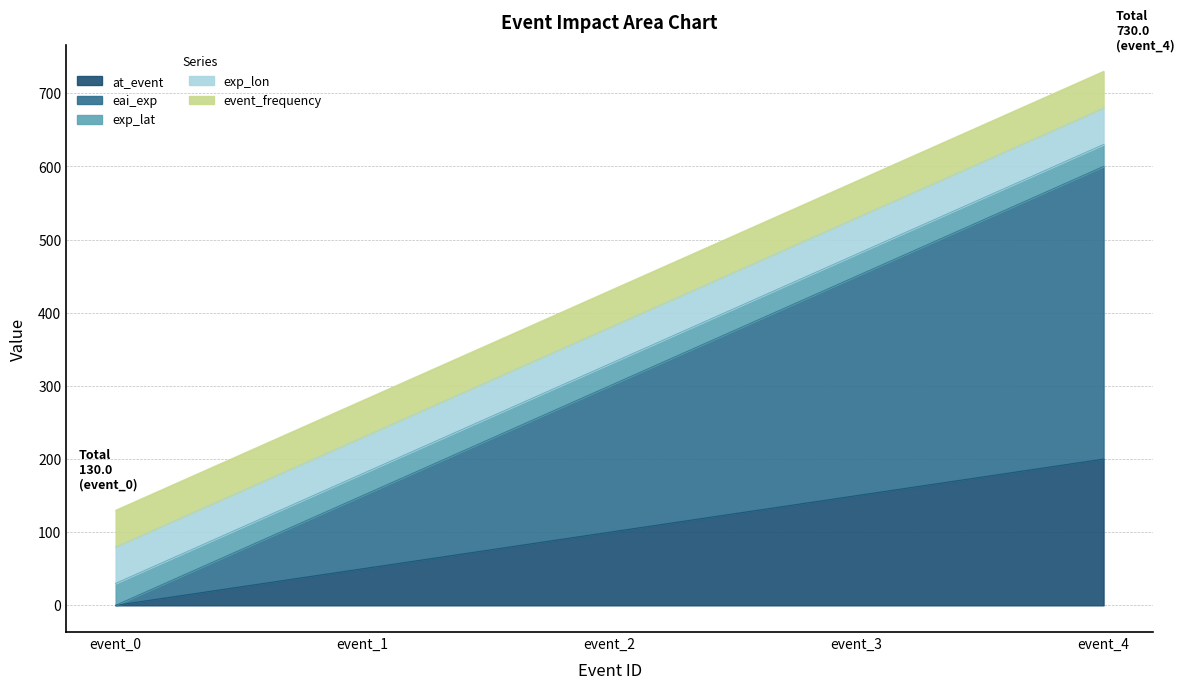

Does the chart have visible grid lines?

Yes